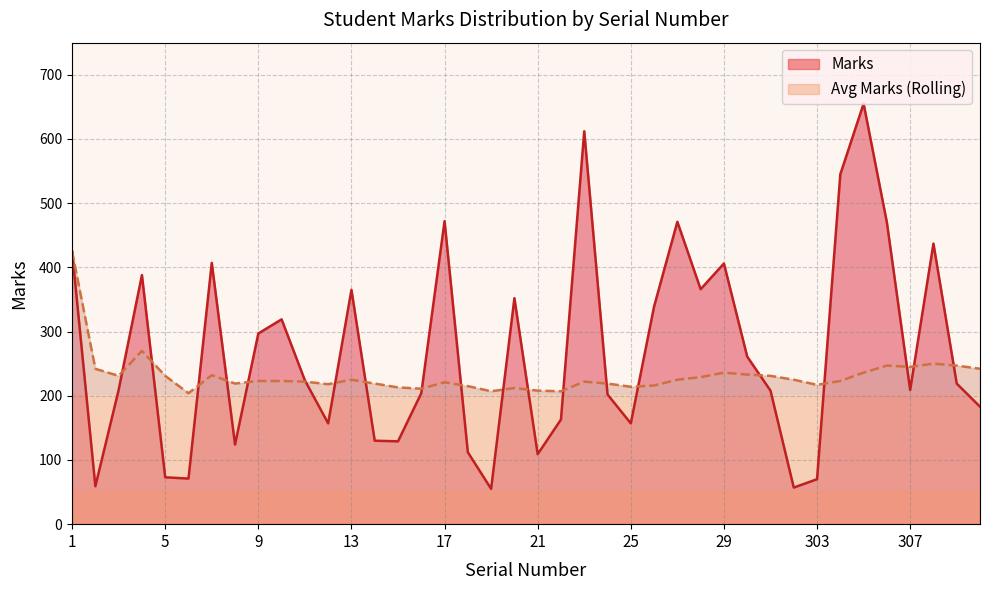

What is the difference between the highest and lowest values at 5?

158